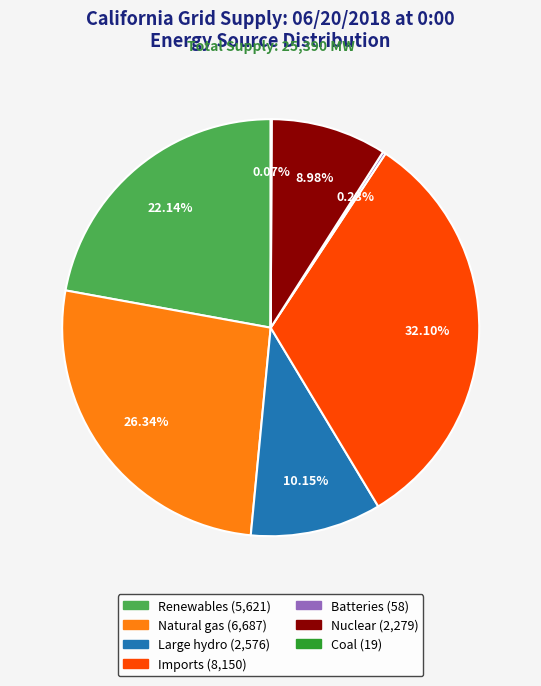

Is there any slice that represents more than half of the pie?

No